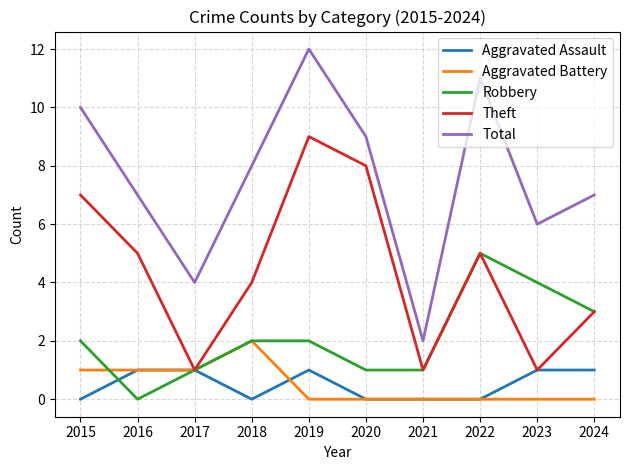

Is this an area chart (filled region under the line)?

No